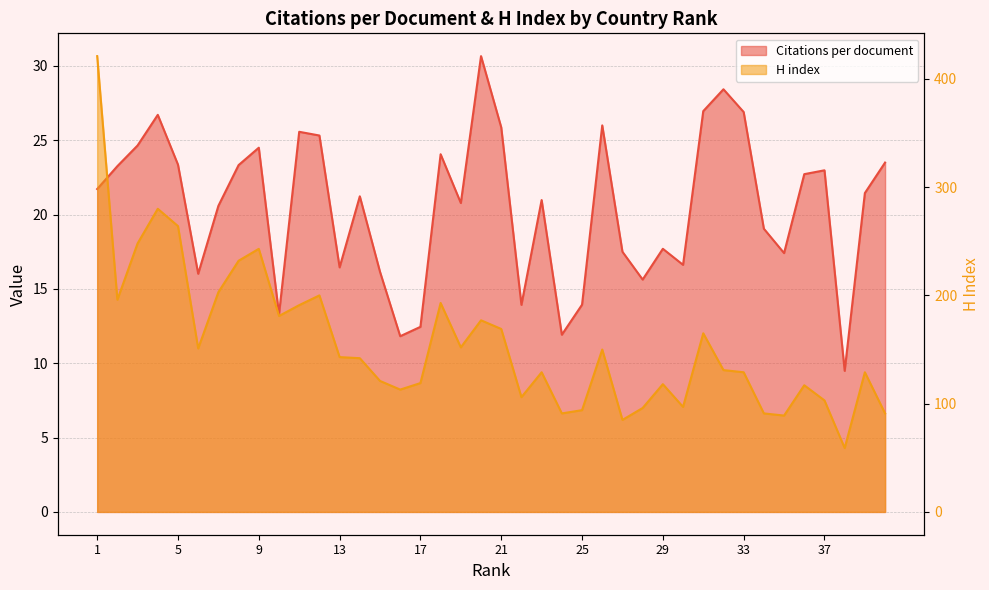

At which category is the sum across all series the highest?

1